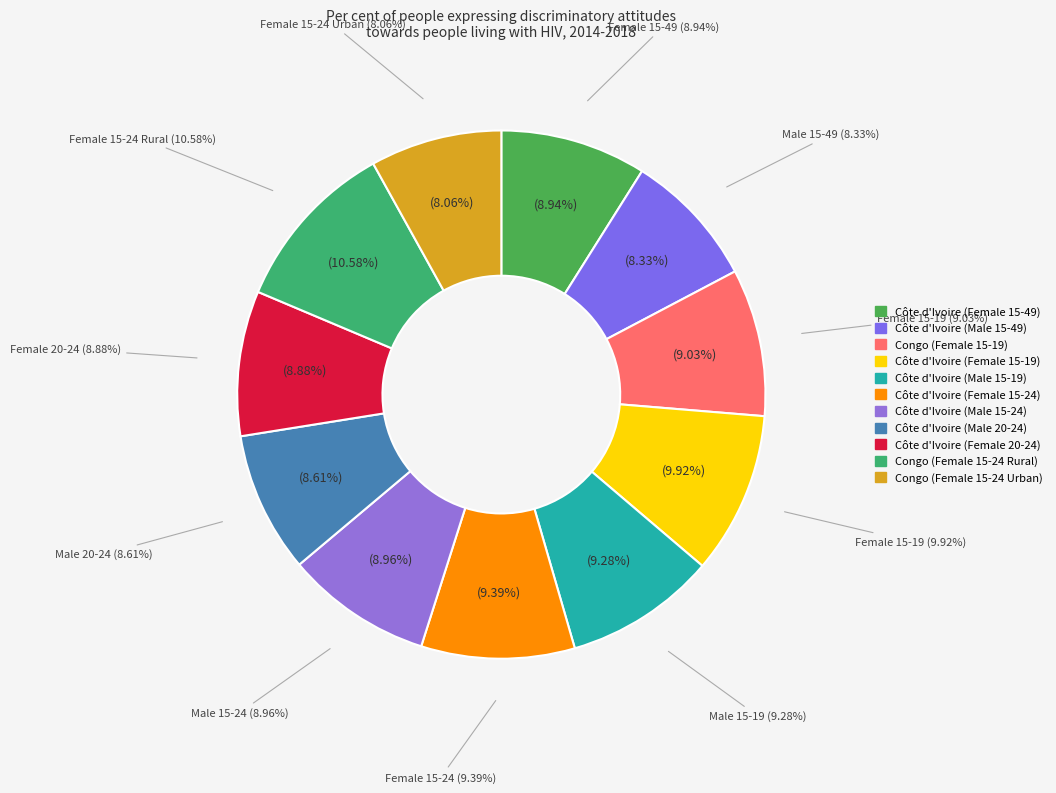

Does Côte d'Ivoire (Male 15-19) account for over 50% of the chart?

No